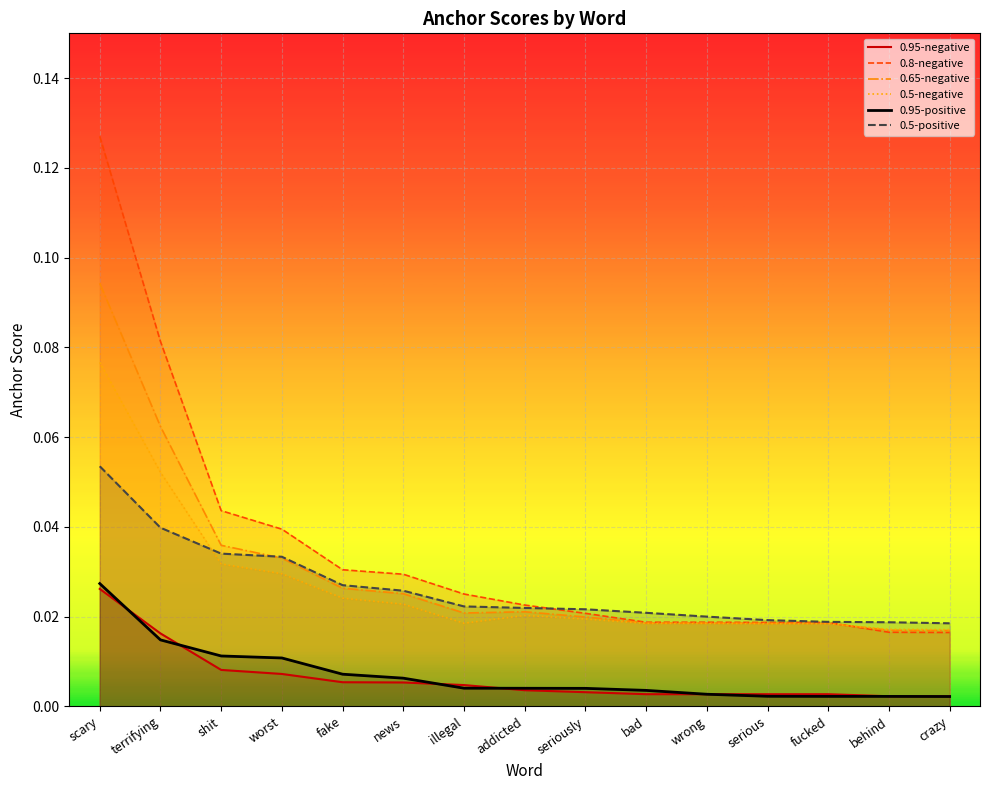

Count the number of categories in the chart.

15